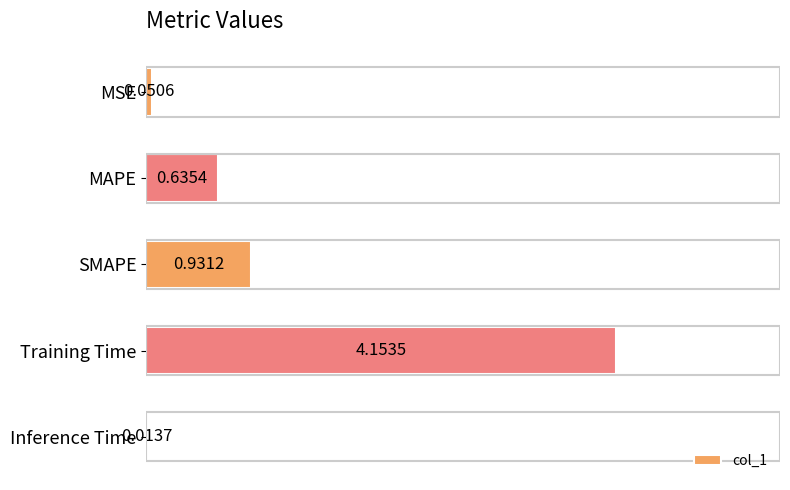

What is the sum of all values?

5.8